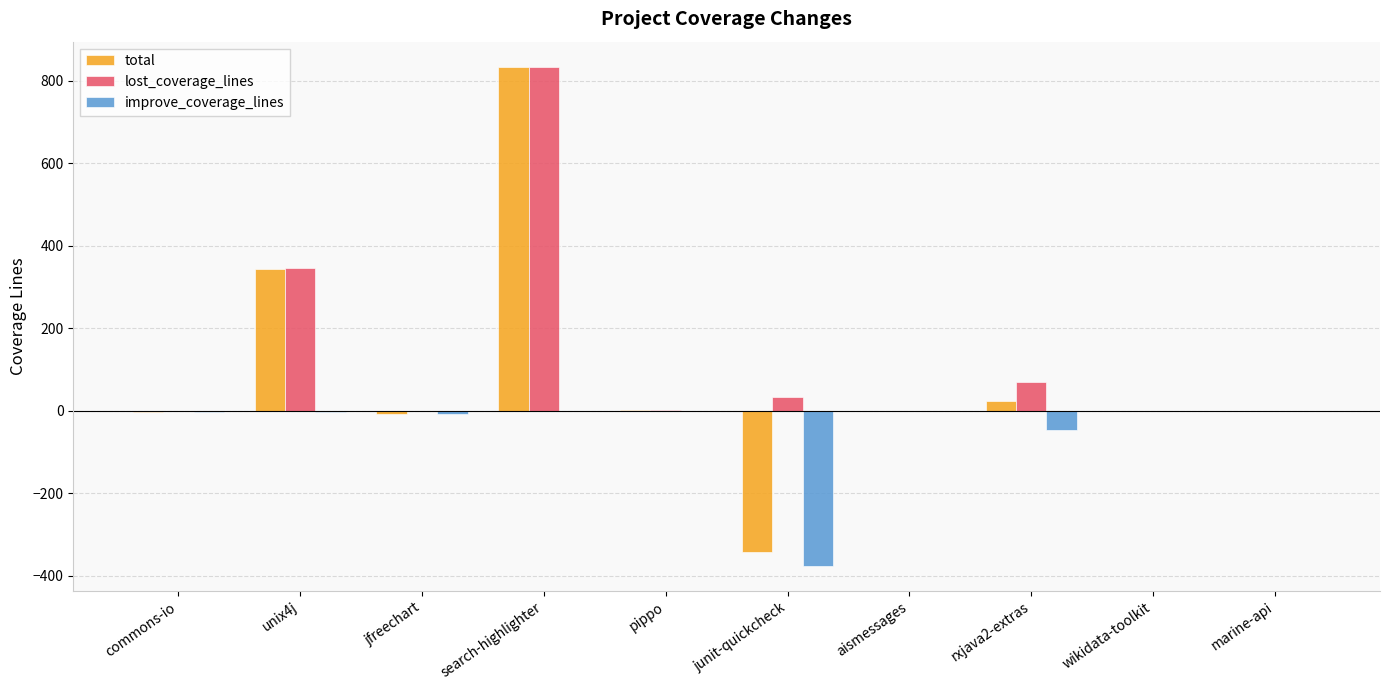

Count the number of data series in this chart.

3